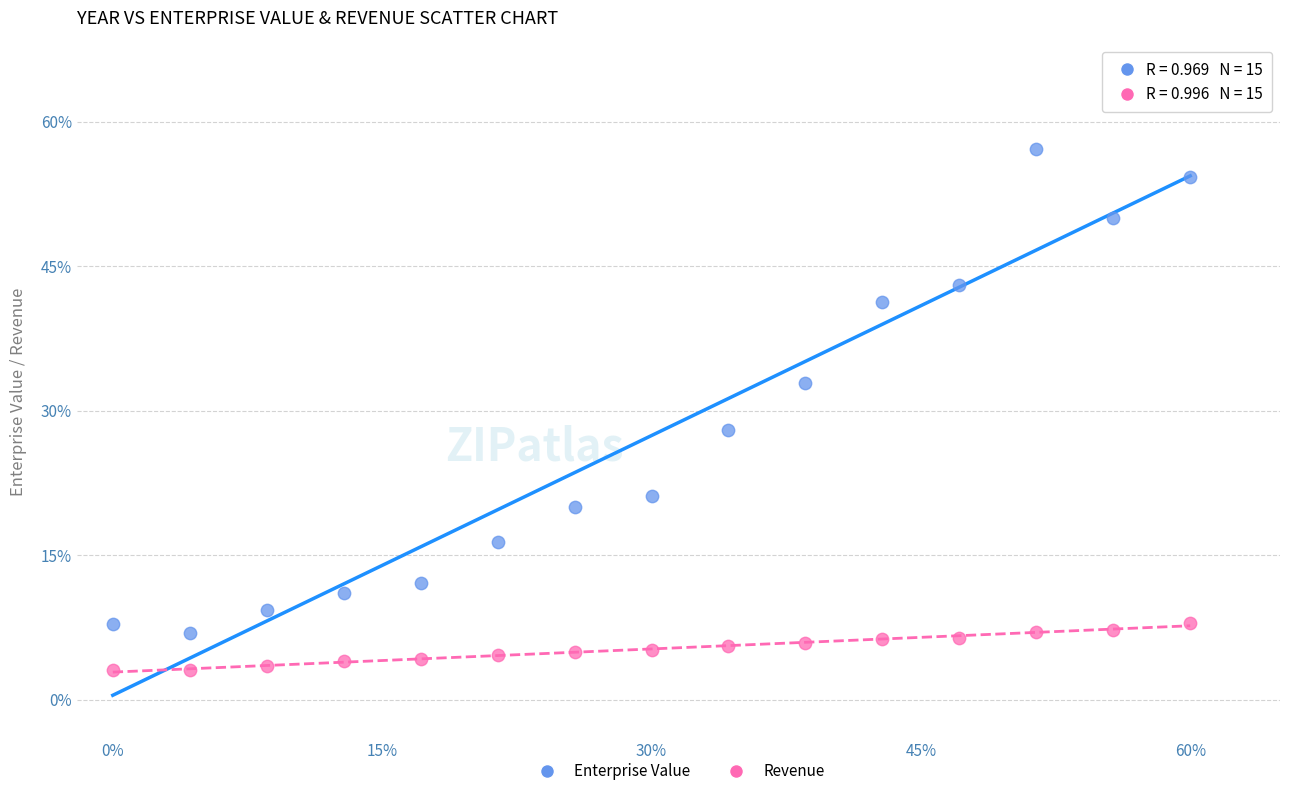

What are all the series names shown in the legend?

Enterprise Value, Revenue